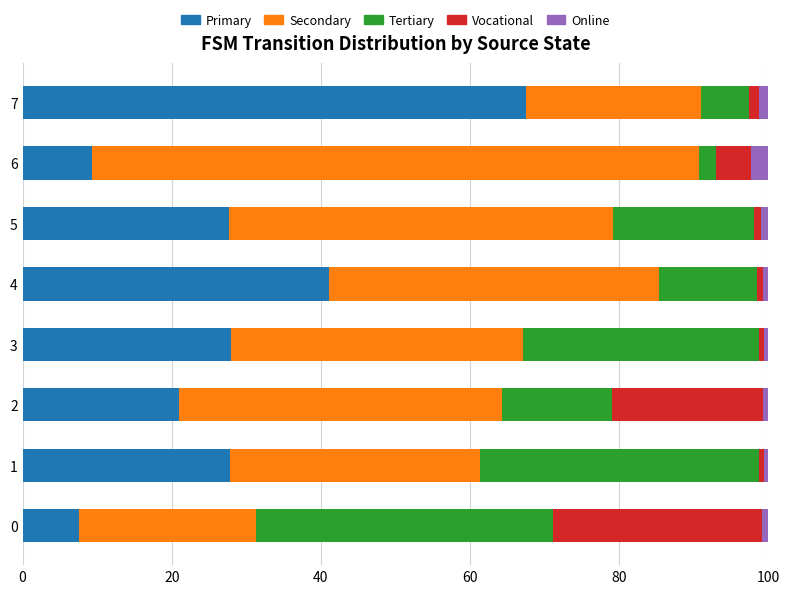

At which label does Primary reach its peak?

7